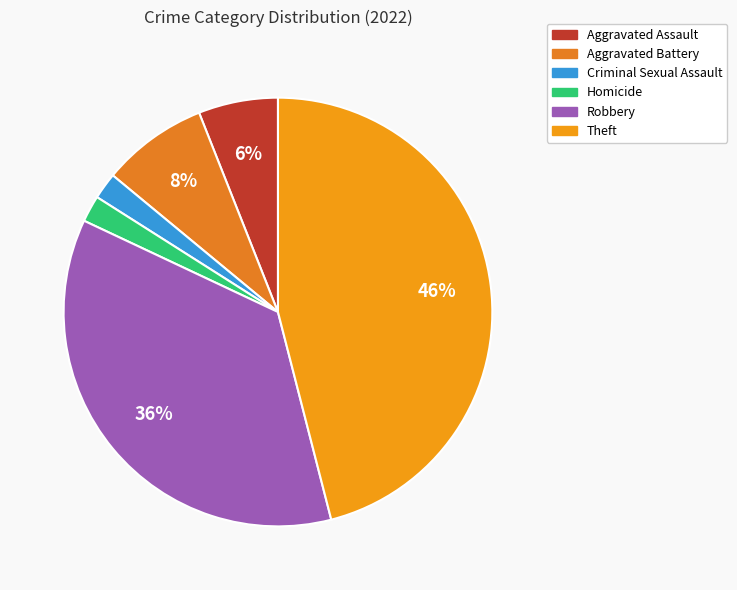

How many segments does this pie chart have?

6